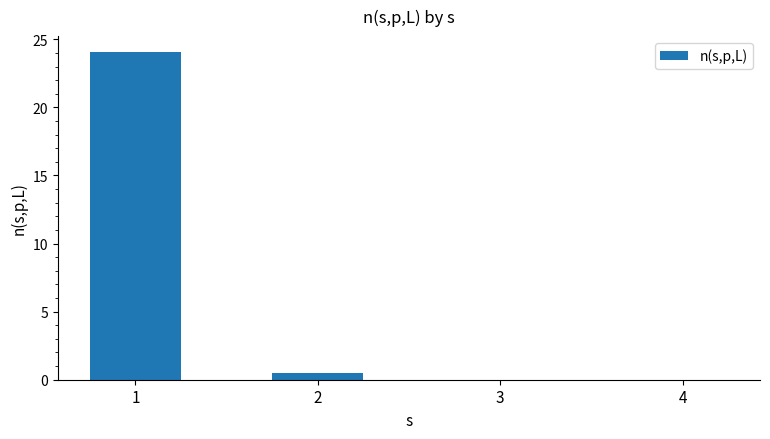

Is it true that the value at 1 is 24.0?

True